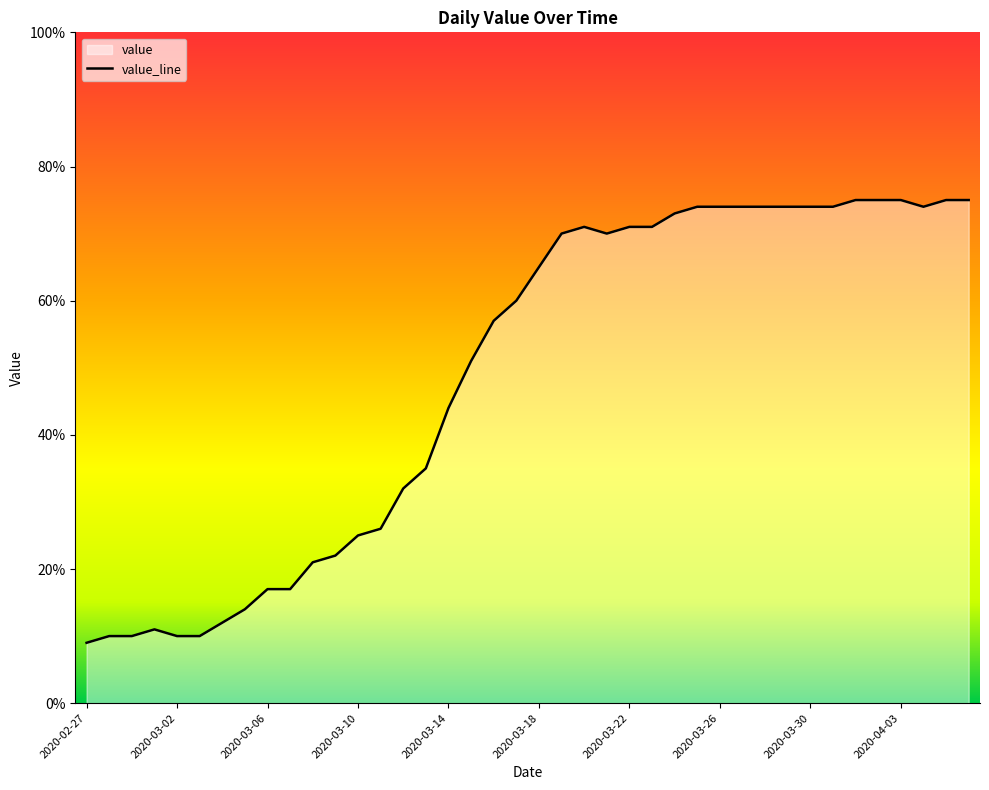

How many interior local peaks (higher than both neighbors) does the data have?

2